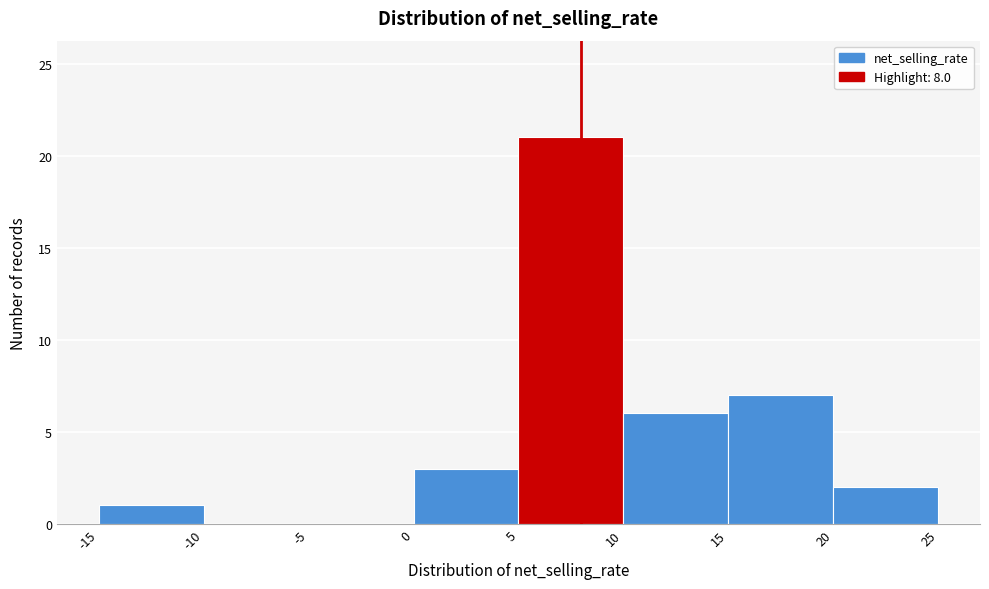

Reading left to right, transcribe this chart: for each bar, give the range it covers on the x-axis and its height. The values are not printed on the chart, so give them approximately, as read against the axis.

-15 to -10: 1
-10 to -5: 0
-5 to 0: 0
0 to 5: 3
5 to 10: 21
10 to 15: 6
15 to 20: 7
20 to 25: 2